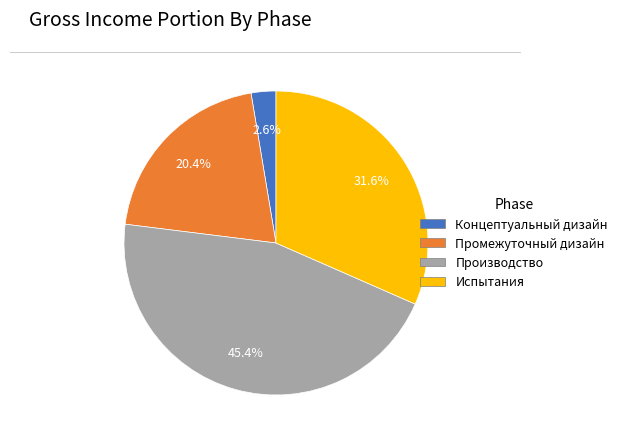

Rank the categories by value from highest to lowest.

Производство, Испытания, Промежуточный дизайн, Концептуальный дизайн